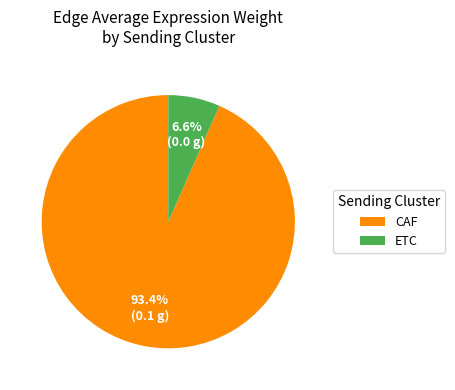

Which category has the biggest portion of the pie?

CAF